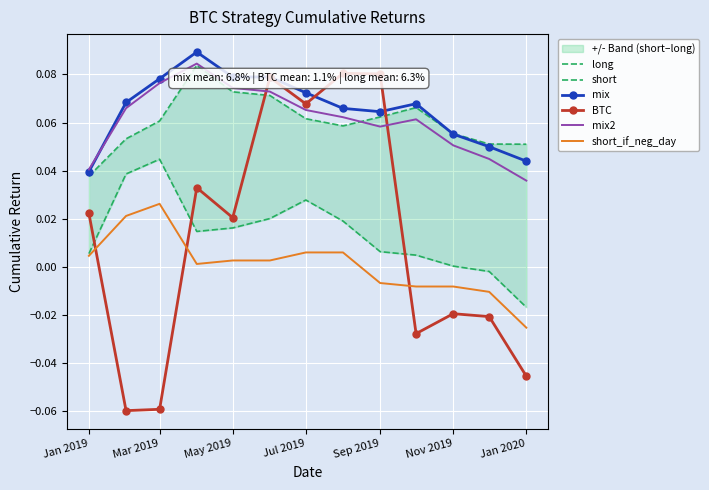

What is the value of the mix point at the 4th from the left?

0.1